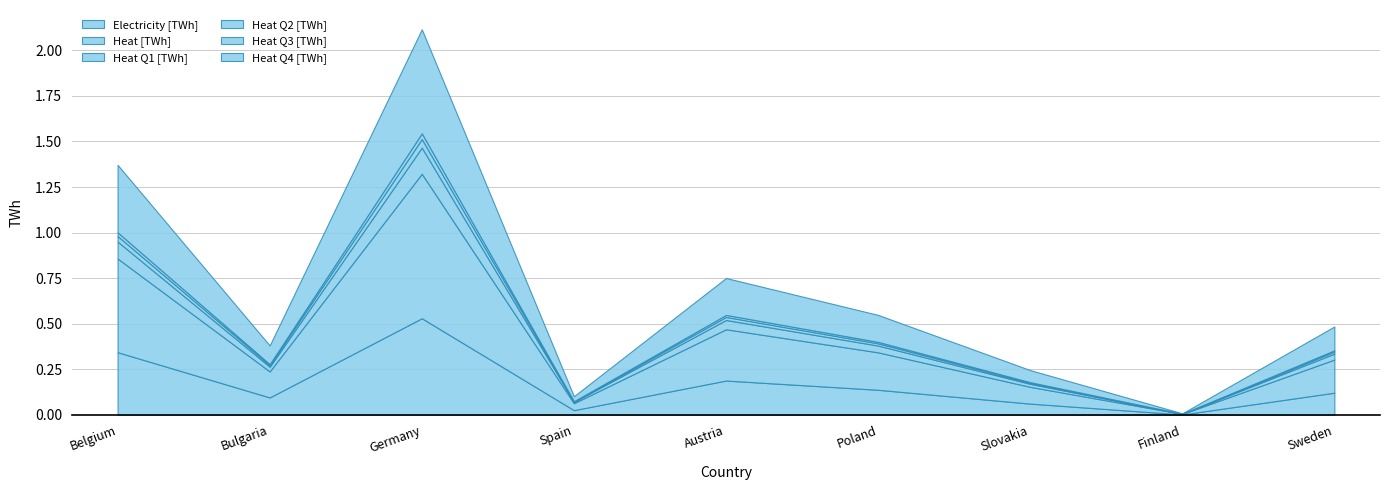

Is it true that Heat Q2 [TWh] equals 0.0 at Sweden?

False